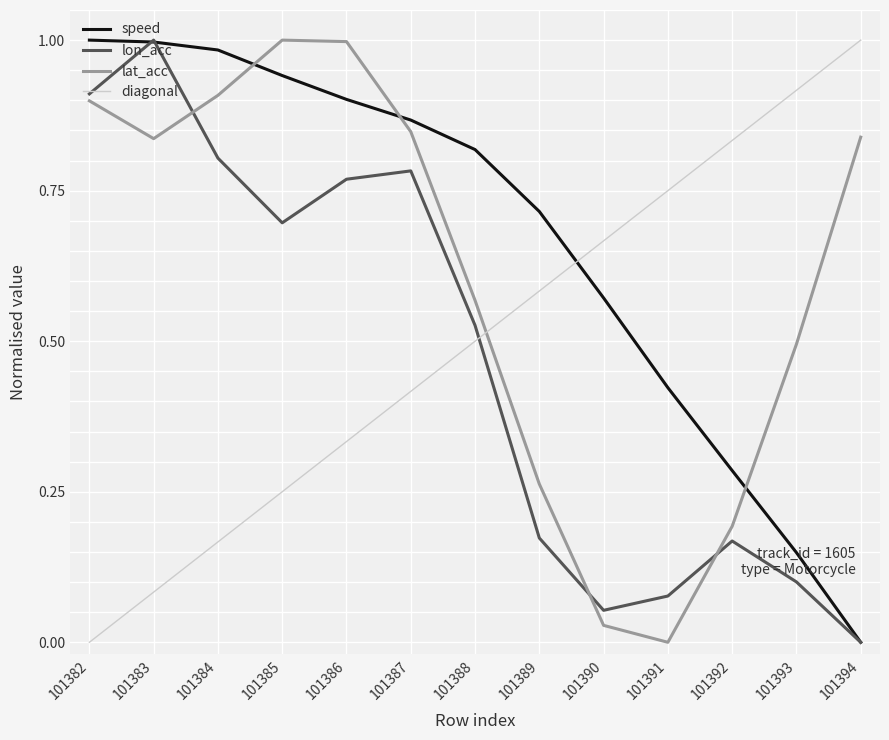

Does the chart display data point markers on the line(s)?

No